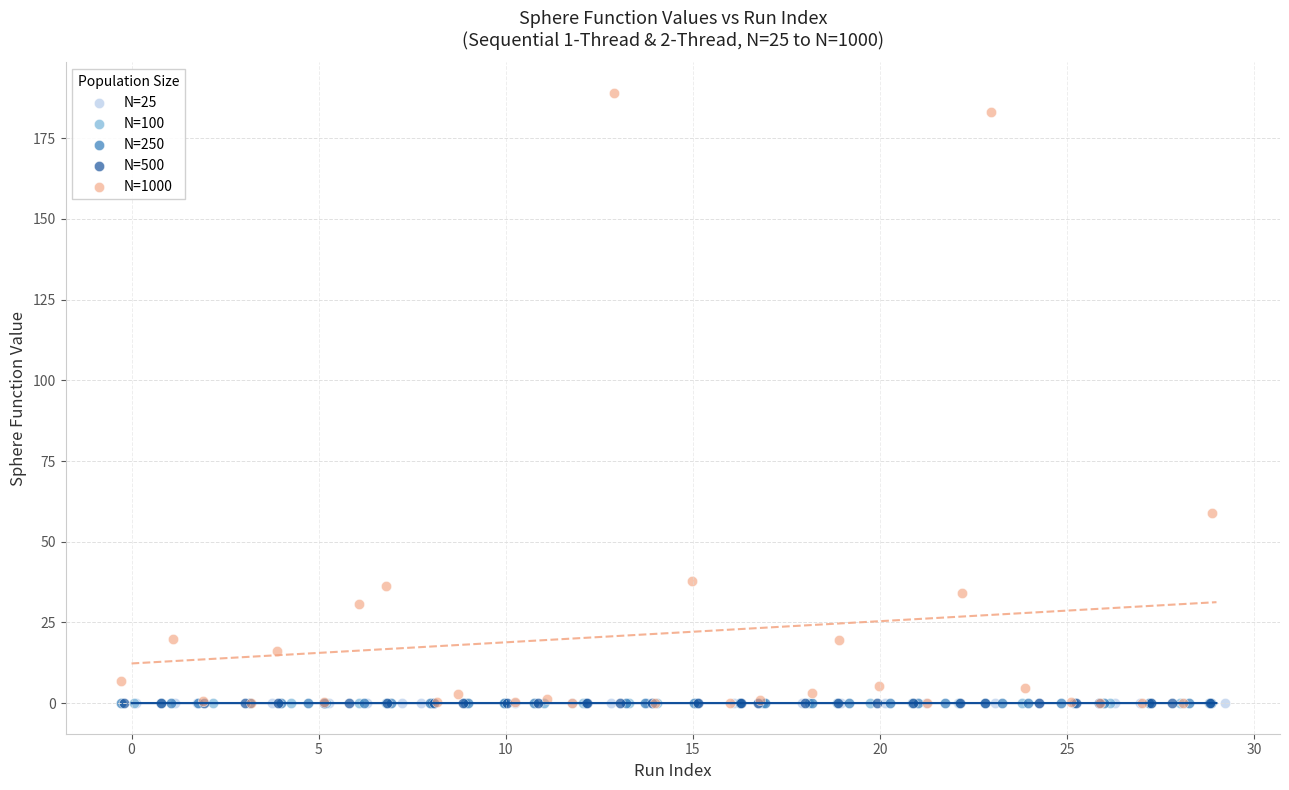

Which series reaches the maximum Y coordinate?

N=1000